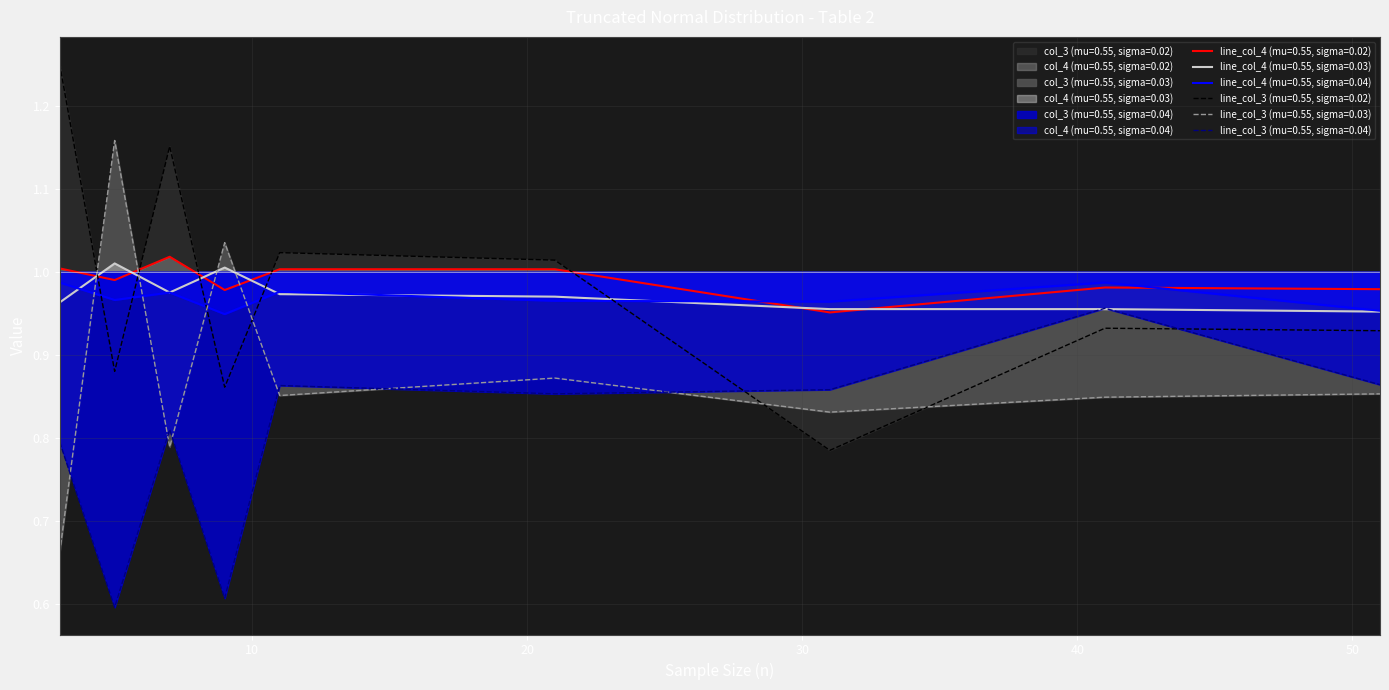

Which label corresponds to the smallest value in the chart?

5